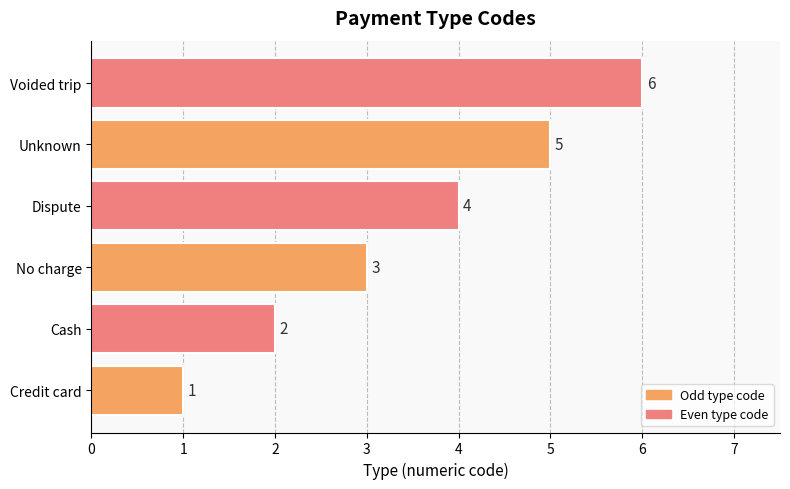

Where is the data nearest to the value 3?

No charge